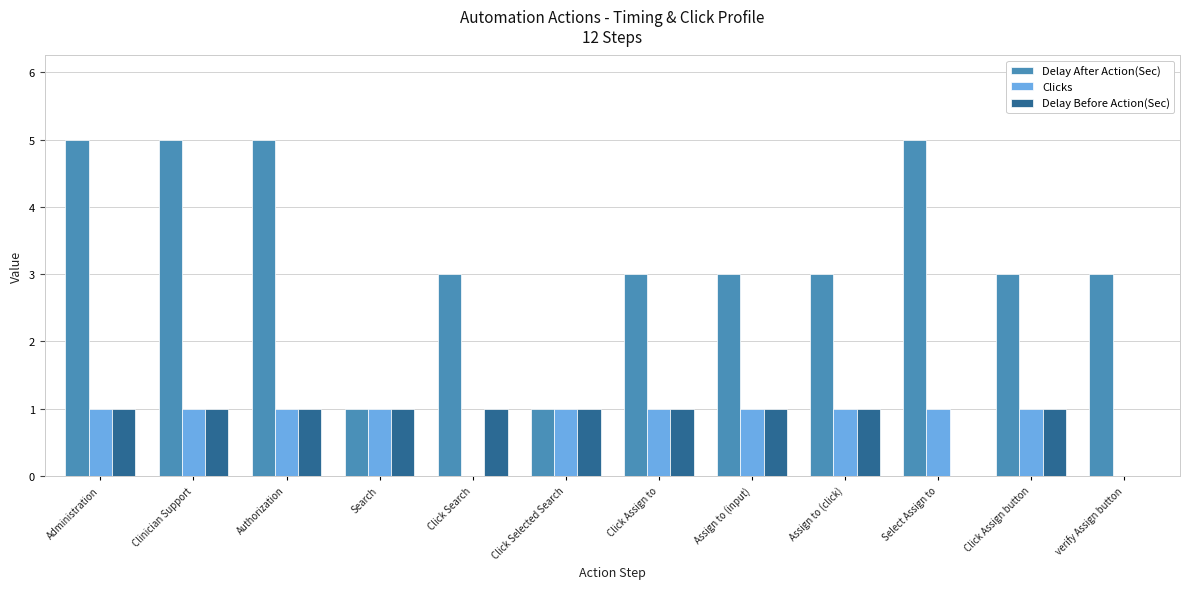

Between Click Search and Click Assign to, which series saw the biggest shift?

Clicks